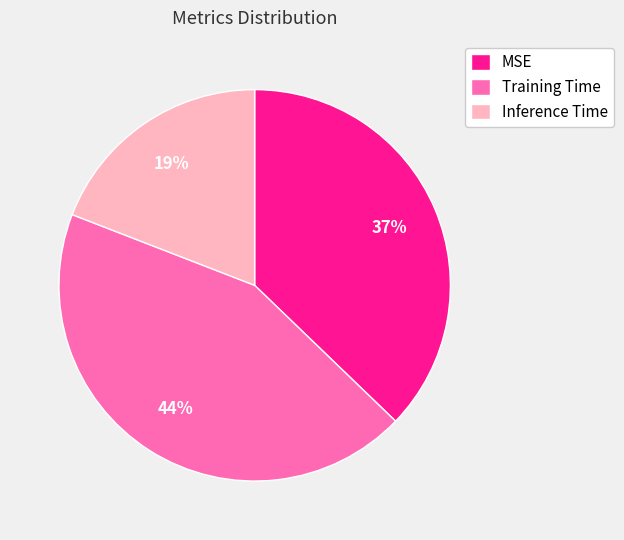

Combined, do MSE and Inference Time account for over 50%?

Yes